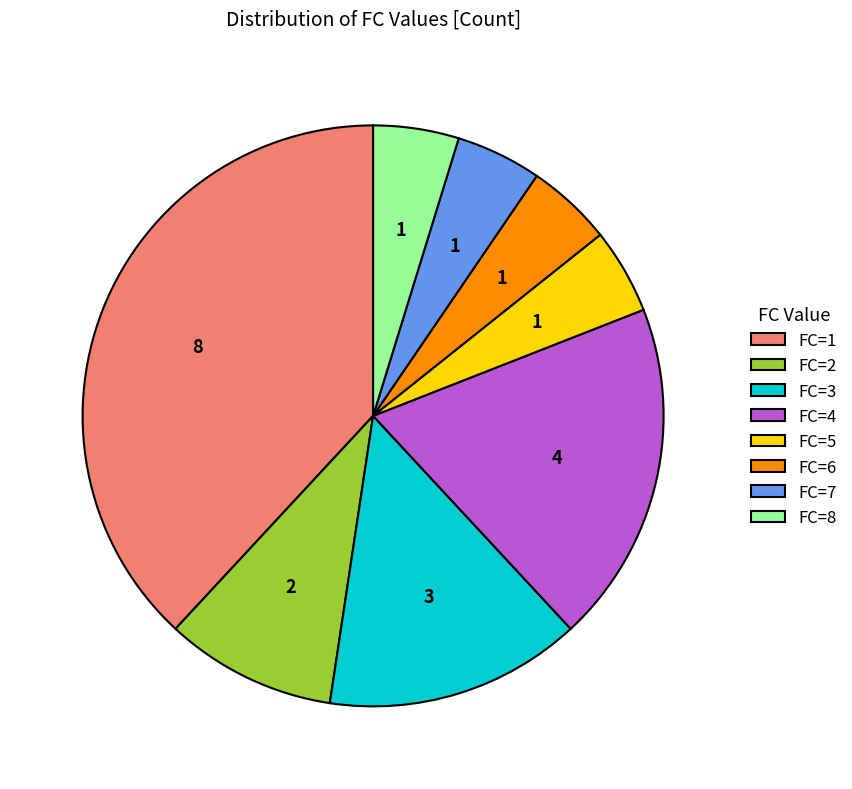

Does FC=1 account for over 50% of the chart?

No